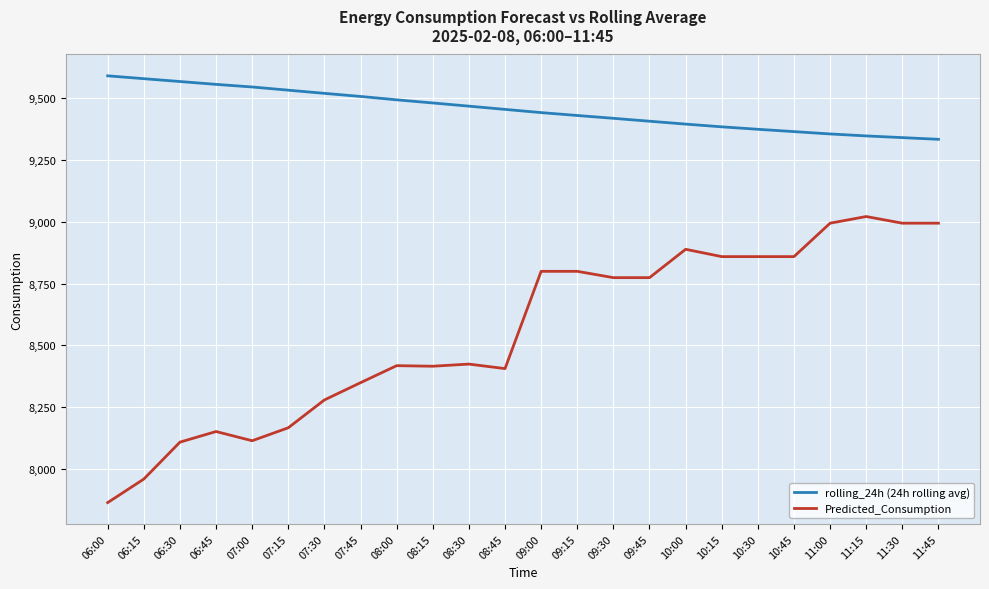

Is the value of rolling_24h (24h rolling avg) at 07:00 greater than the value of Predicted_Consumption at 08:15?

Yes